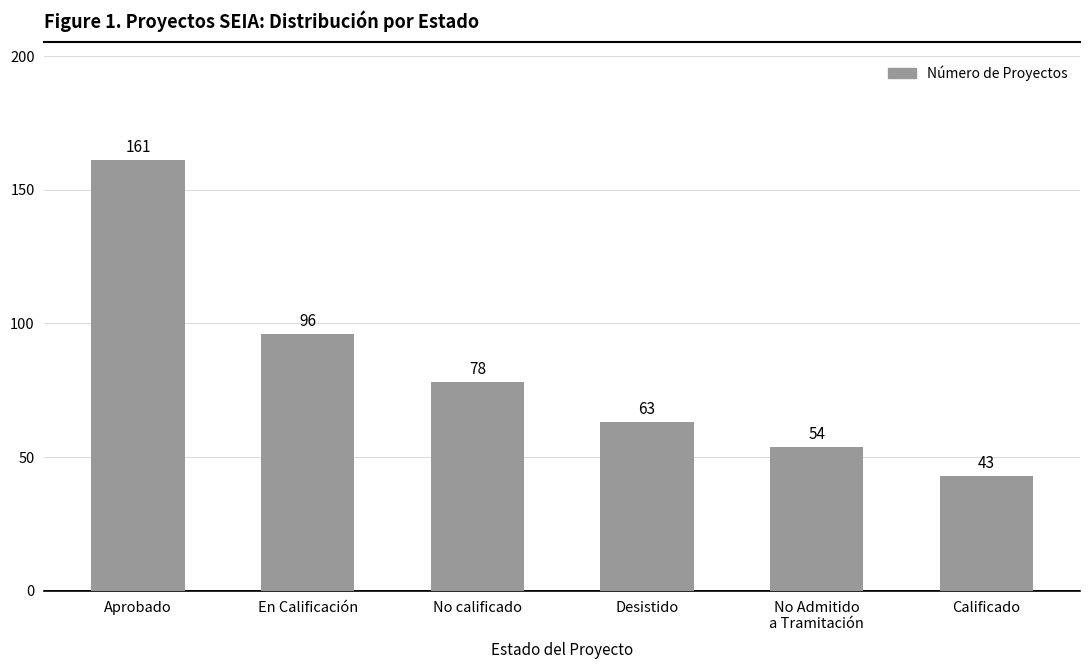

Which has a higher value, No Admitido
a Tramitación or Aprobado?

Aprobado